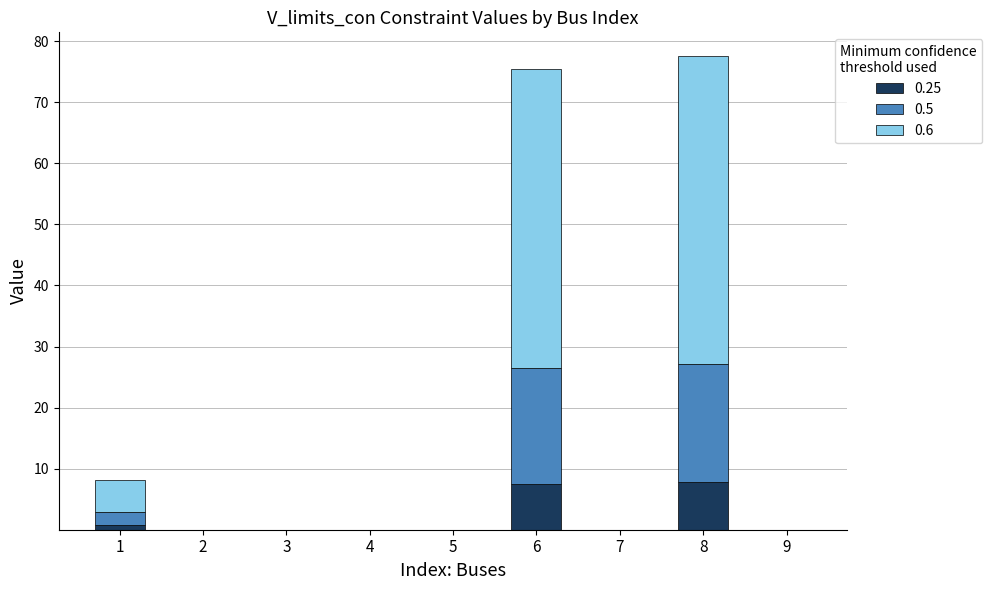

What is the total value across all series at 6?

75.4